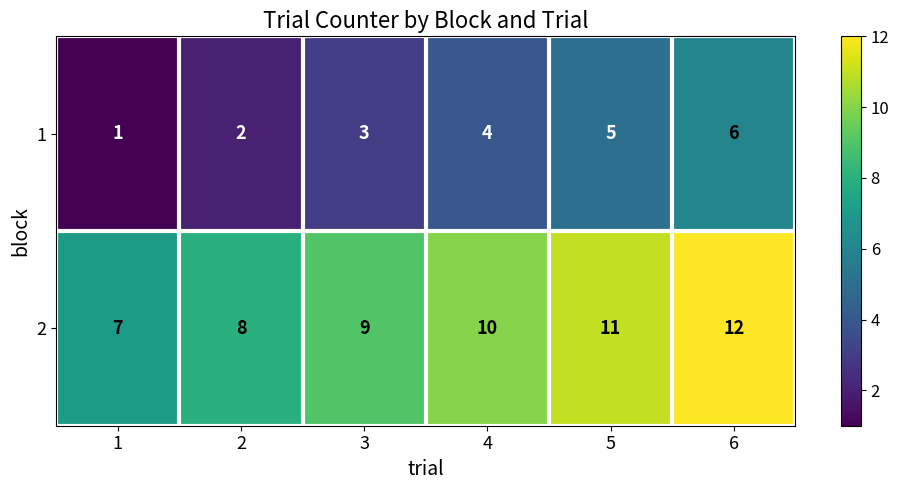

At 6, list the series in order from smallest to largest.

1, 2